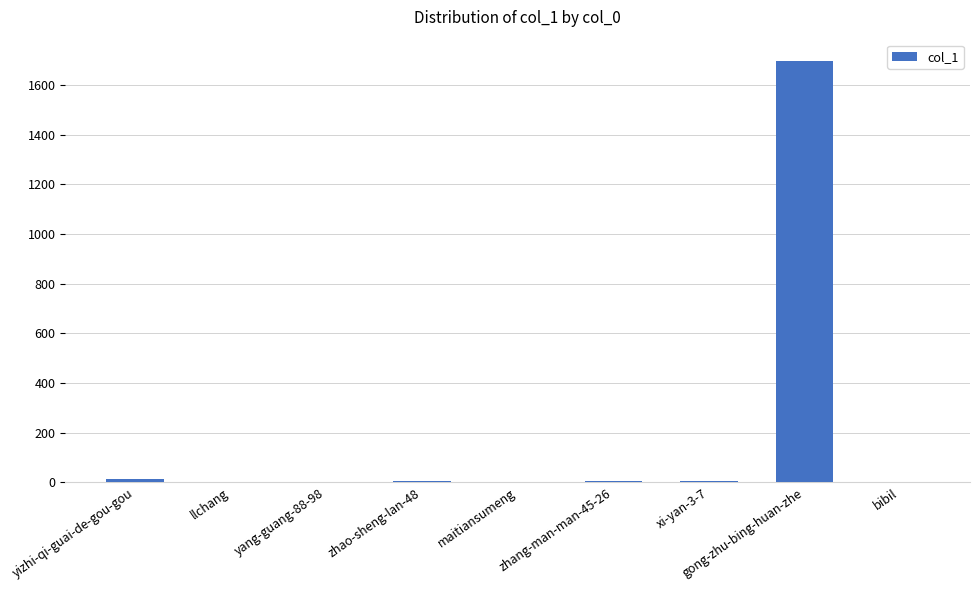

What is the sum of all values?

1724